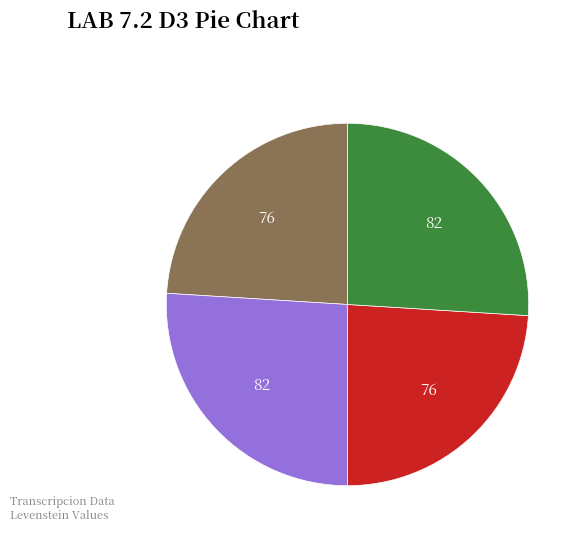

Does any single category account for the majority?

No